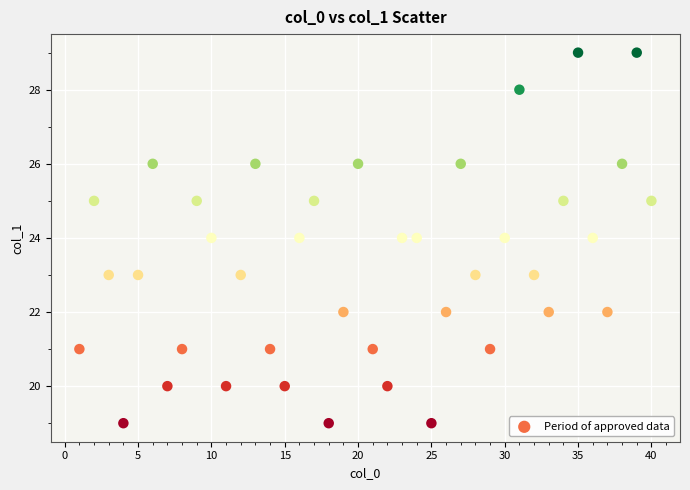

What is the range of X values (max minus min)?

39